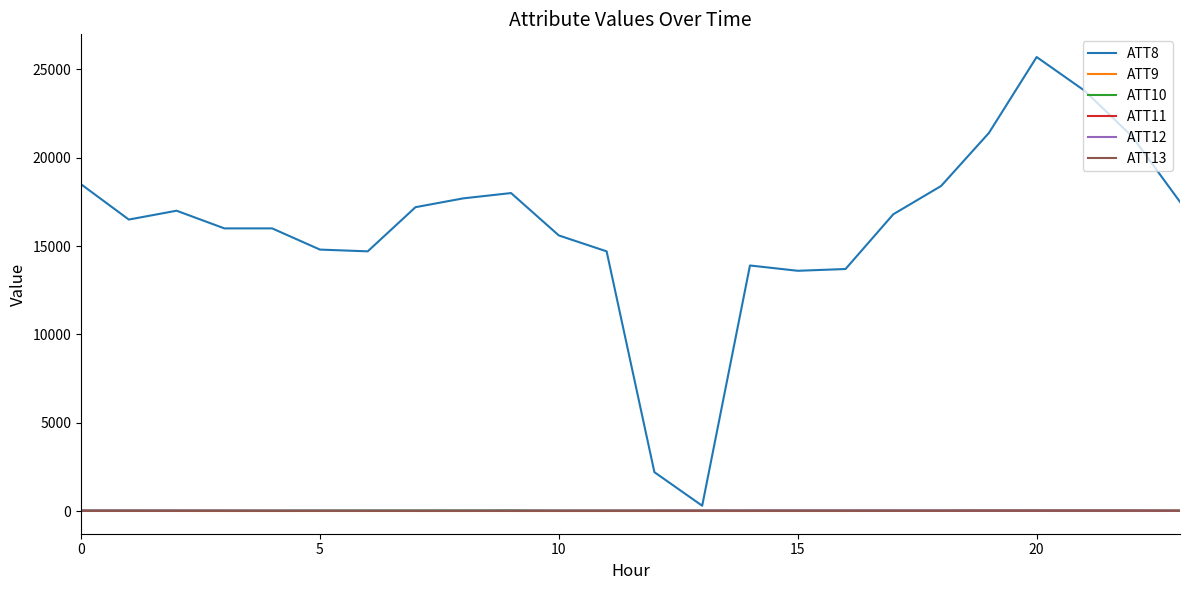

Which series has the largest total across all categories?

ATT8